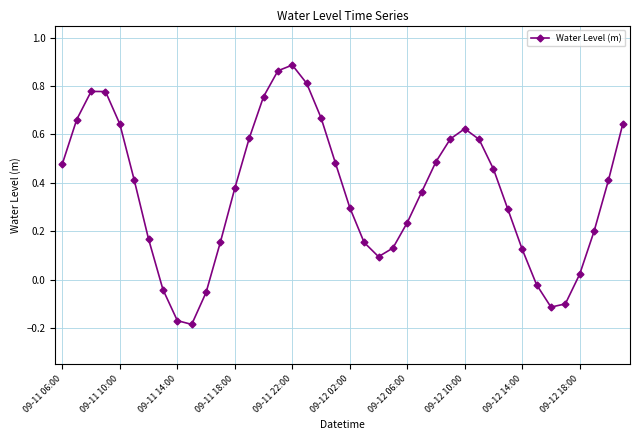

True or false: there are more than 0 points higher than both neighbors.

True